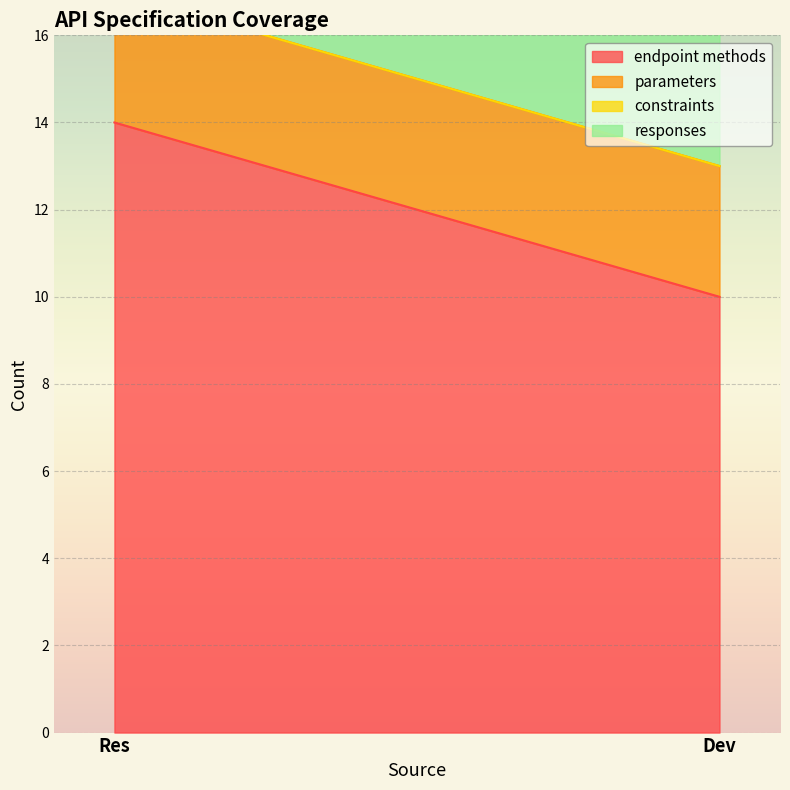

At which category is the sum across all series the highest?

Res